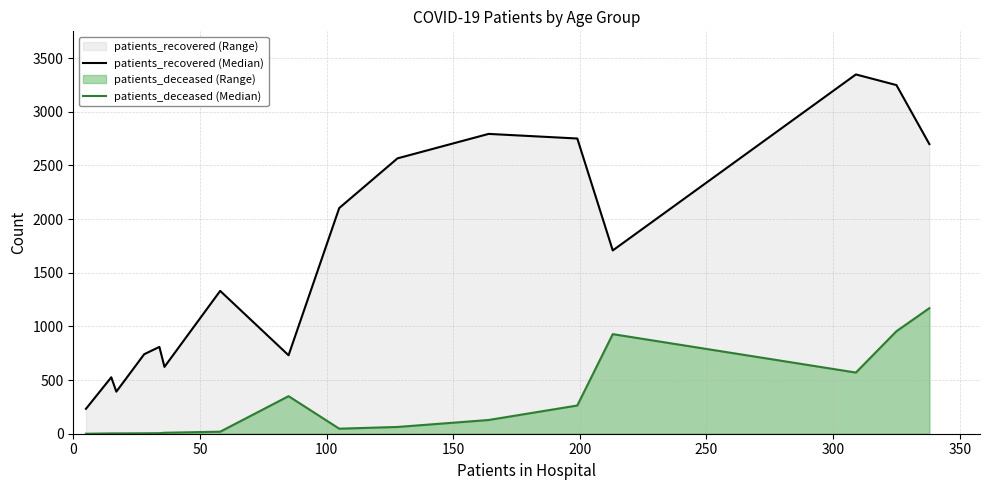

Which series has the largest total across all categories?

patients_recovered (Median)